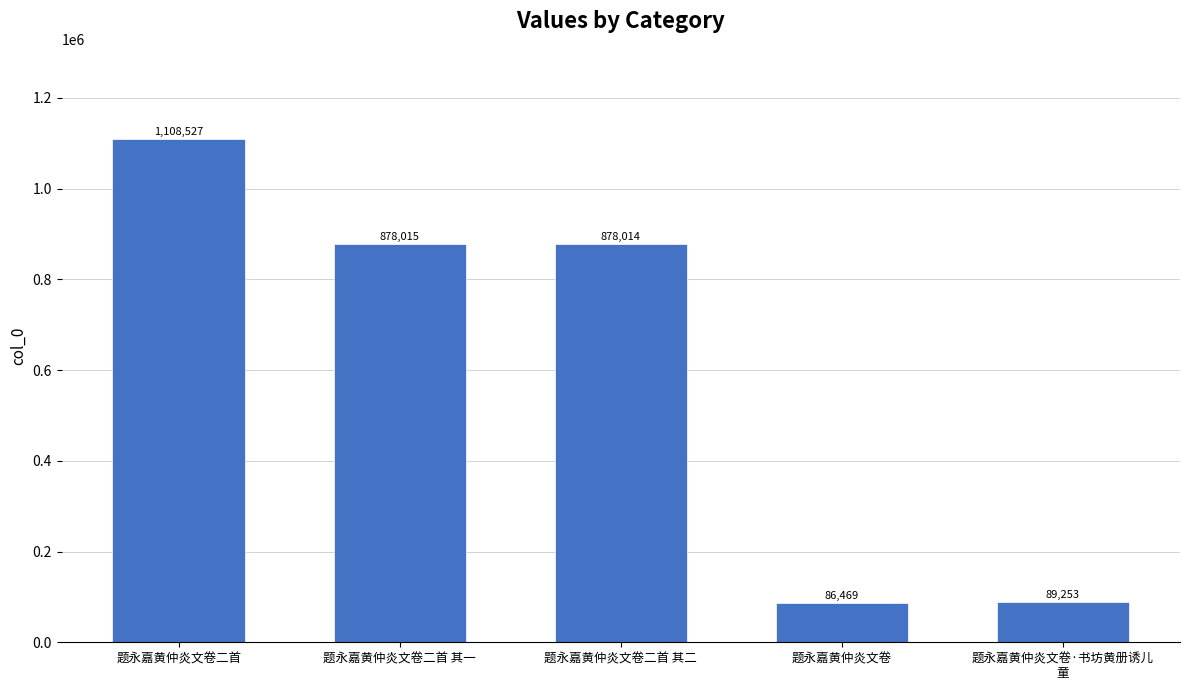

Are the bars horizontal?

No